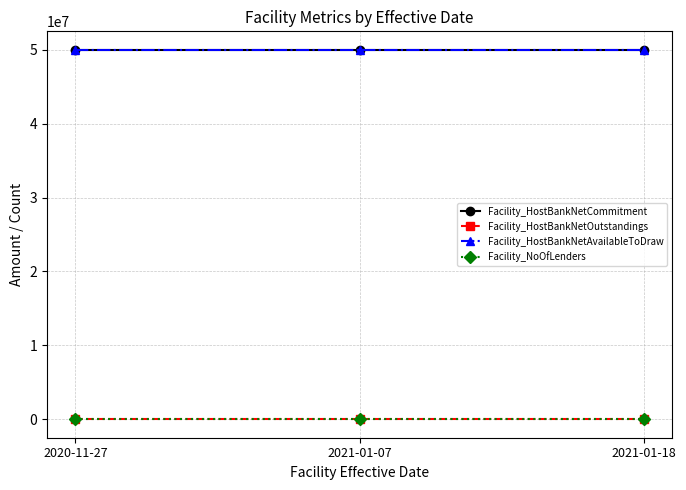

Reading left to right, transcribe all the data shown in this chart.

Facility_HostBankNetCommitment: 50000000	50000000	50000000
Facility_HostBankNetOutstandings: 0	0	0
Facility_HostBankNetAvailableToDraw: 50000000	50000000	50000000
Facility_NoOfLenders: 3	3	3